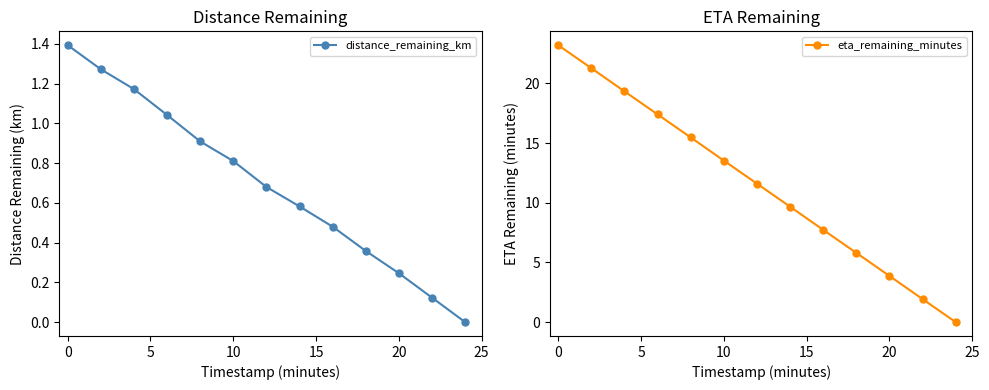

List the series in order of their overall mean, lowest first.

distance_remaining_km, eta_remaining_minutes